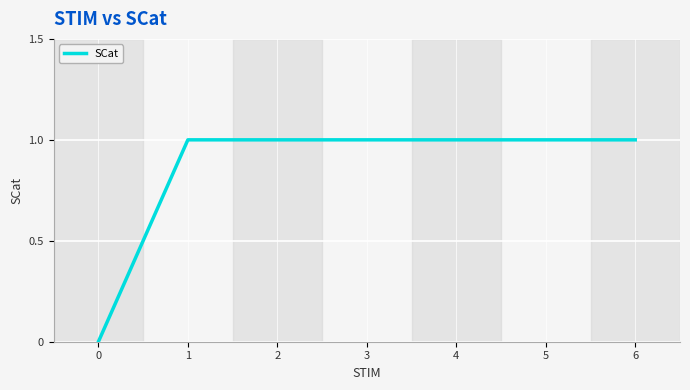

Is this an area chart (filled region under the line)?

No